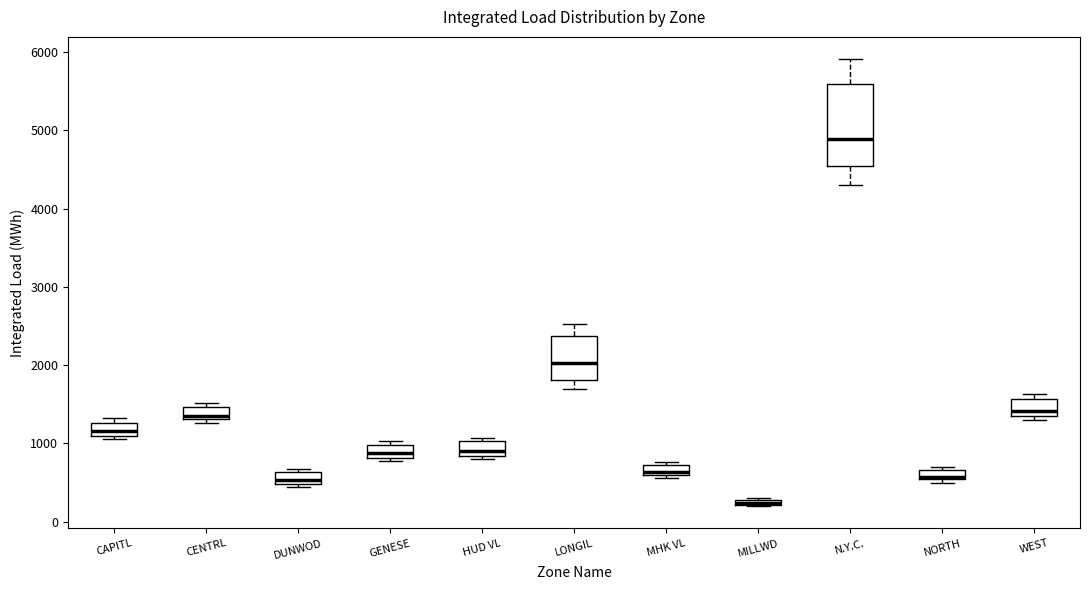

Where does the median line of the box for CAPITL sit on the y-axis? The values are not printed on the chart, so give them approximately, as read against the axis.

1200